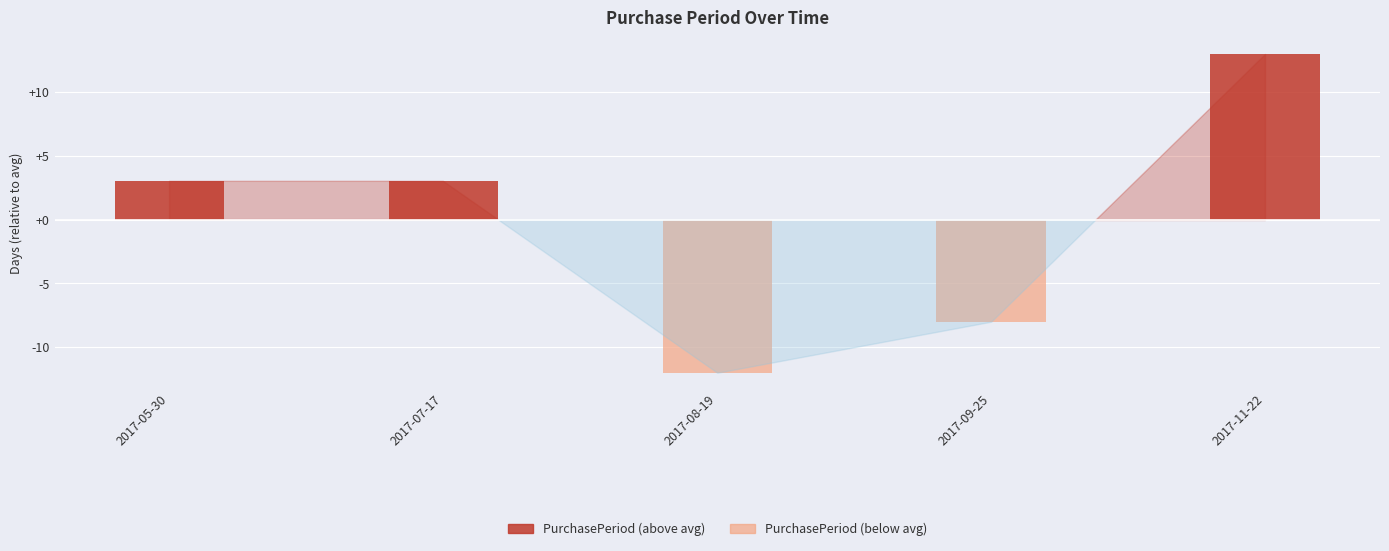

Which series has the largest total across all categories?

PurchasePeriod (above avg)